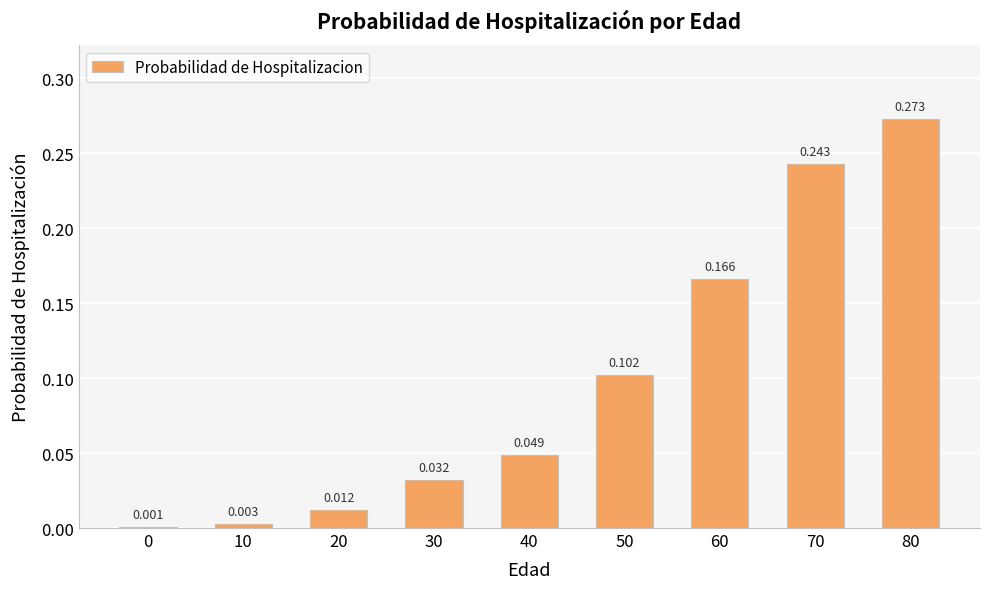

Does the chart contain any negative values?

No